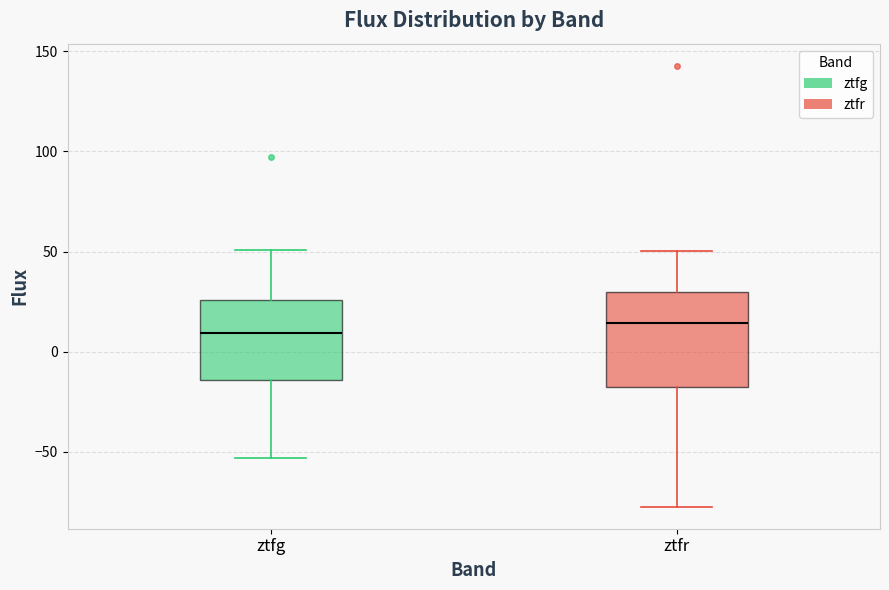

Reading left to right, transcribe this box plot: for each box, give where its median line is, the range the box spans, and where its two whiskers end, as read against the y-axis. The values are not printed on the chart, so give them approximately, as read against the axis.

ztfg: median 10, box -15 to 25, whiskers -55 to 50
ztfr: median 15, box -20 to 30, whiskers -75 to 50